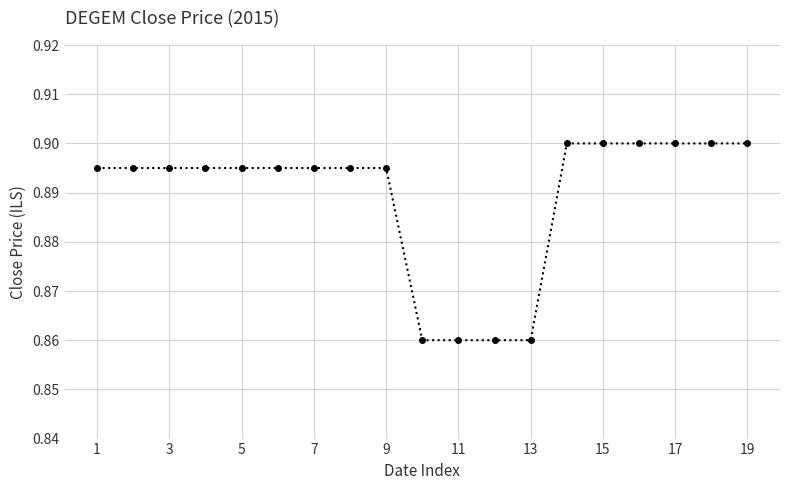

Count the values in the range 0 to 1.

19